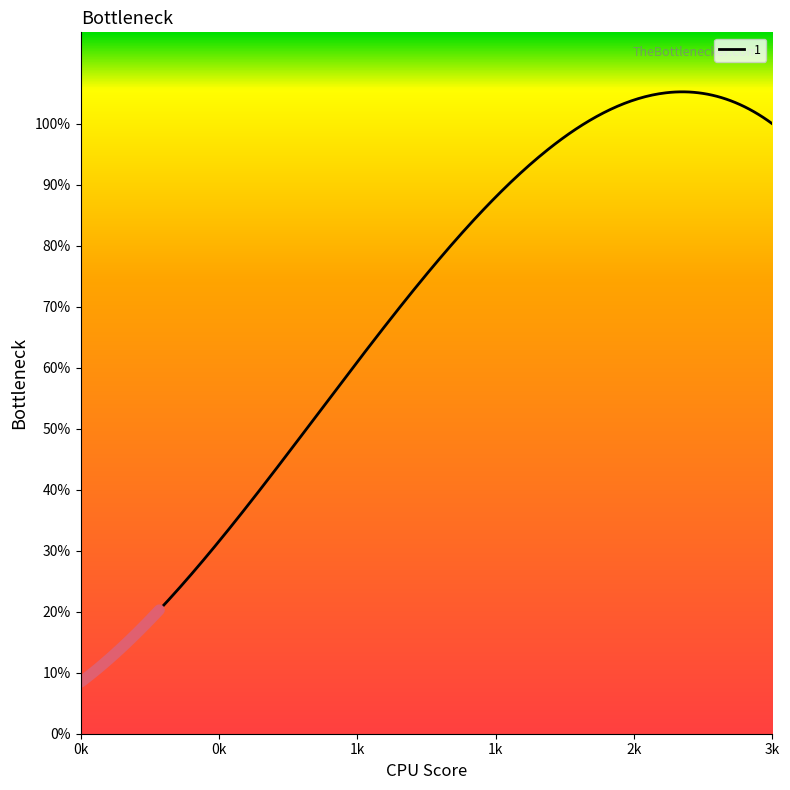

True or false: 2 and 1 intersect in this chart.

False